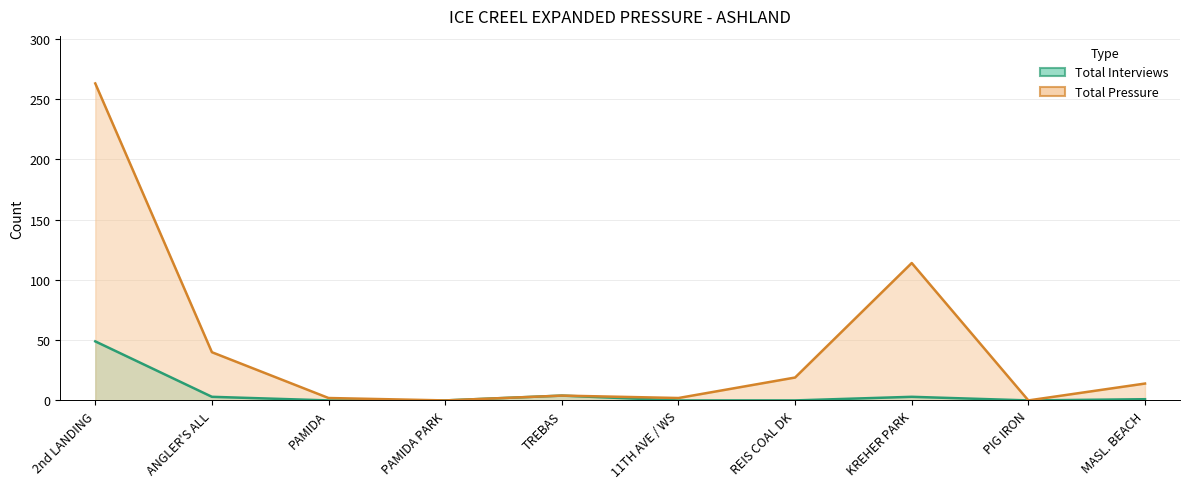

What is the highest value of the Total Interviews series?

49